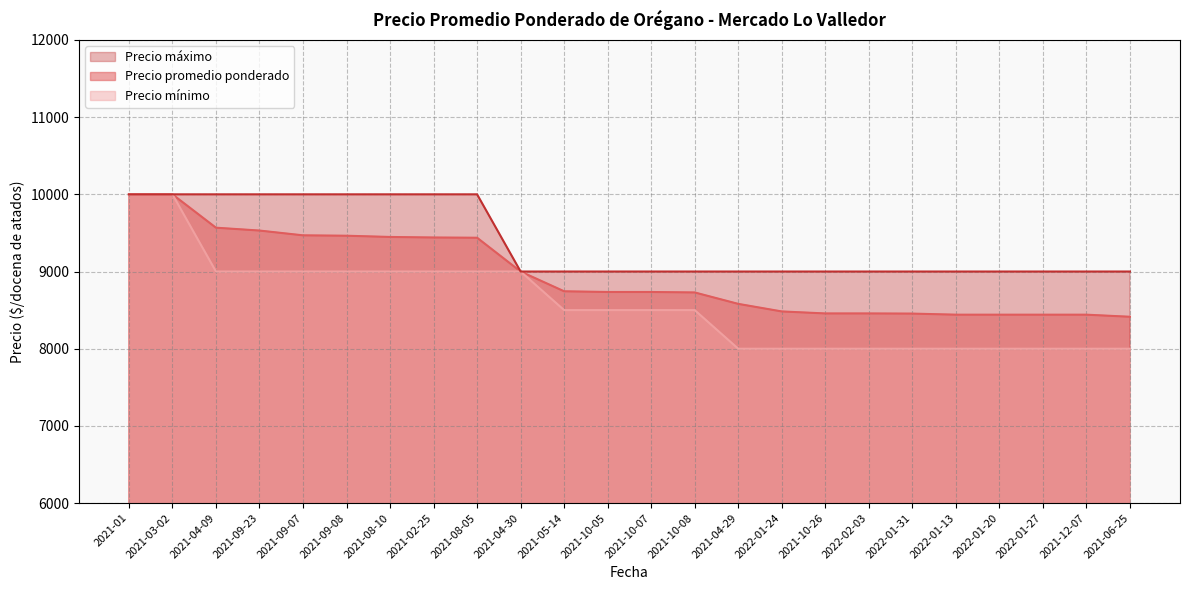

Reading left to right, transcribe all the data shown in this chart.

Precio promedio ponderado: 10000	10000	9568	9531	9469	9464	9448	9441	9438	9000	8744	8735	8735	8729	8581	8483	8457	8457	8455	8441	8441	8441	8441	8414
Precio mínimo: 10000	10000	9000	9000	9000	9000	9000	9000	9000	9000	8500	8500	8500	8500	8000	8000	8000	8000	8000	8000	8000	8000	8000	8000
Precio máximo: 10000	10000	10000	10000	10000	10000	10000	10000	10000	9000	9000	9000	9000	9000	9000	9000	9000	9000	9000	9000	9000	9000	9000	9000